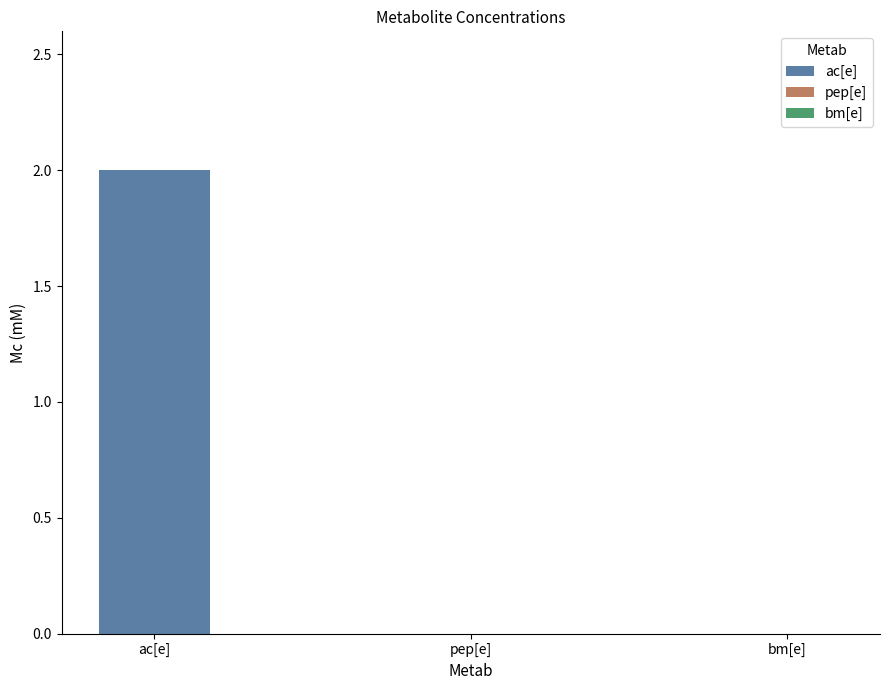

Rank the categories by value from highest to lowest.

ac[e], pep[e], bm[e]